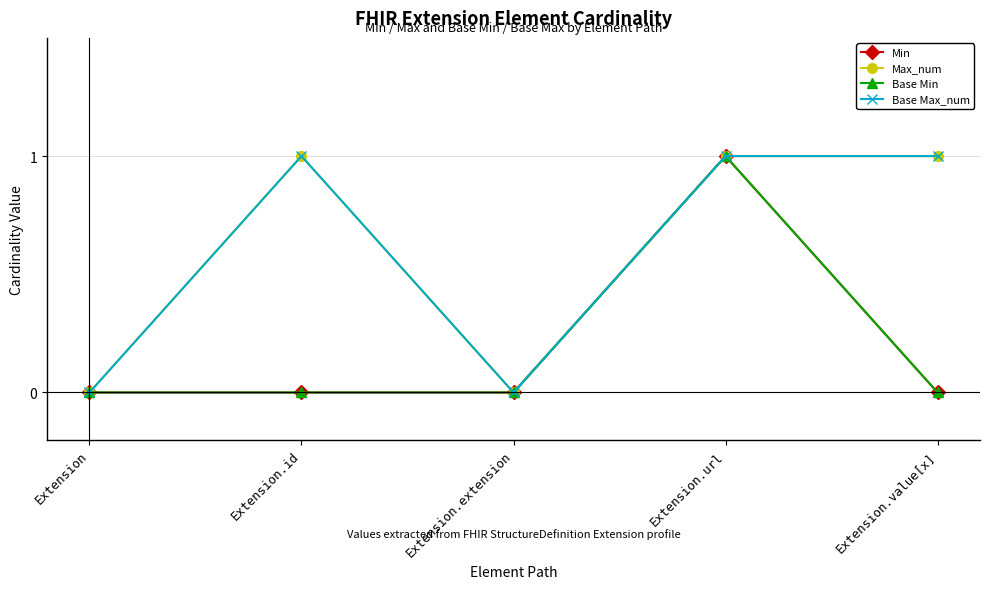

The Base Min series shows 0 at Extension.value[x]. True or false?

True